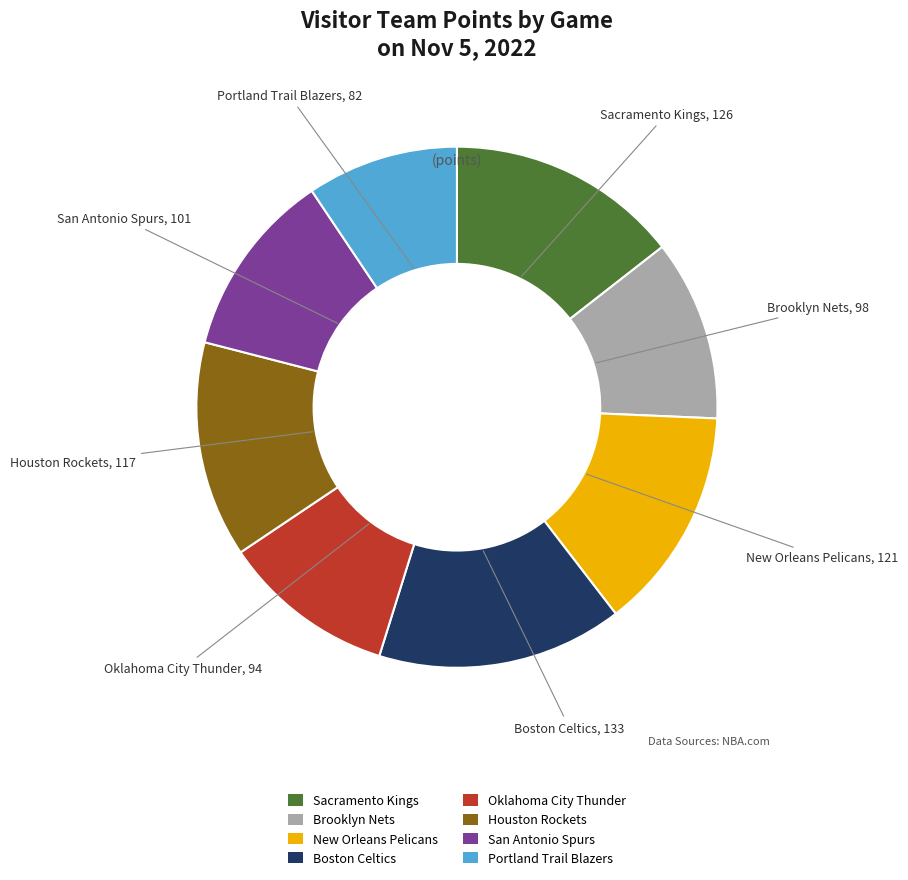

The Brooklyn Nets slice represents 11% of the pie. True or false?

True